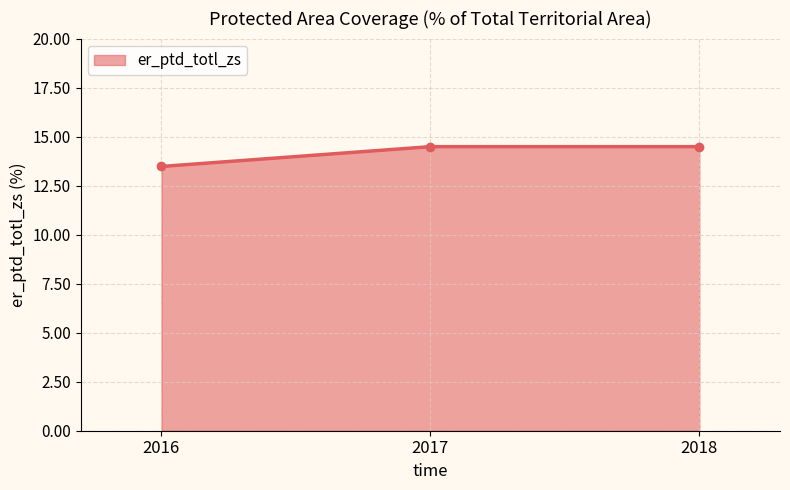

Approximately how many times larger is the value at 2016 compared to 2017?

0.9